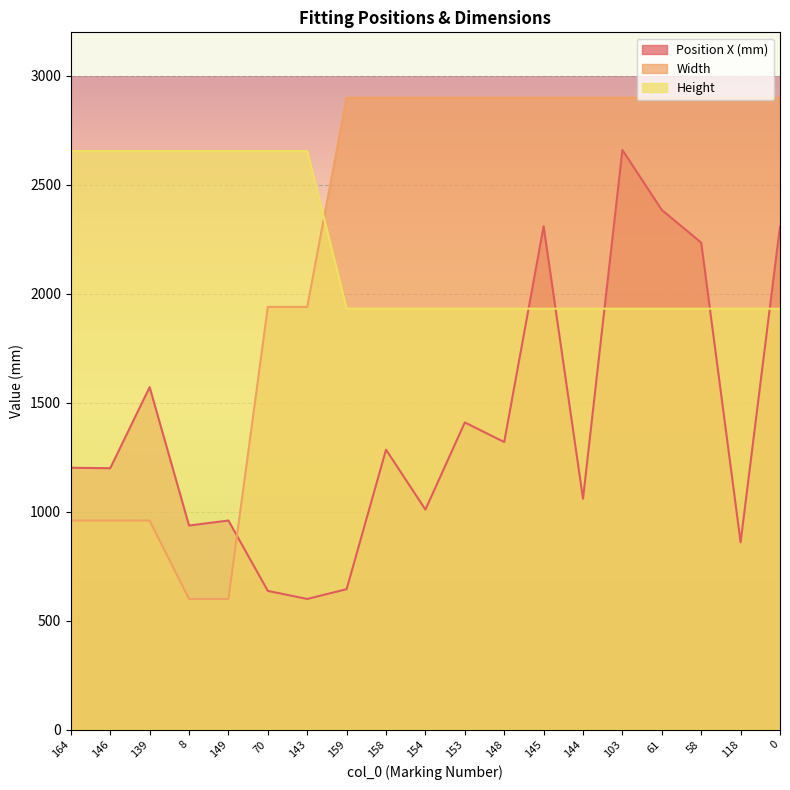

True or false: Height and Position X (mm) intersect in this chart.

True